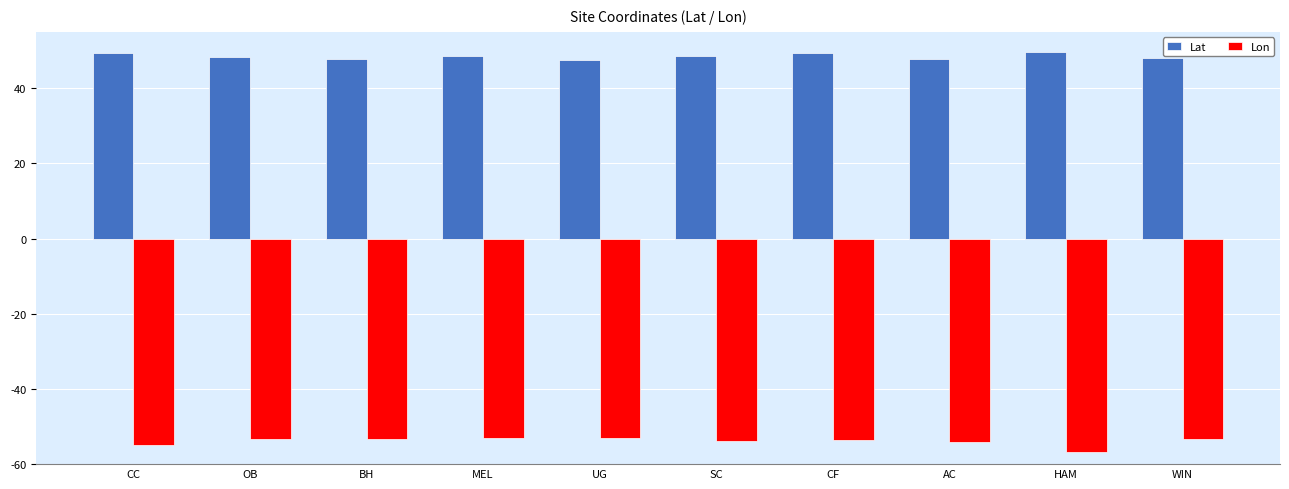

Which series has the largest range (max minus min)?

Lon